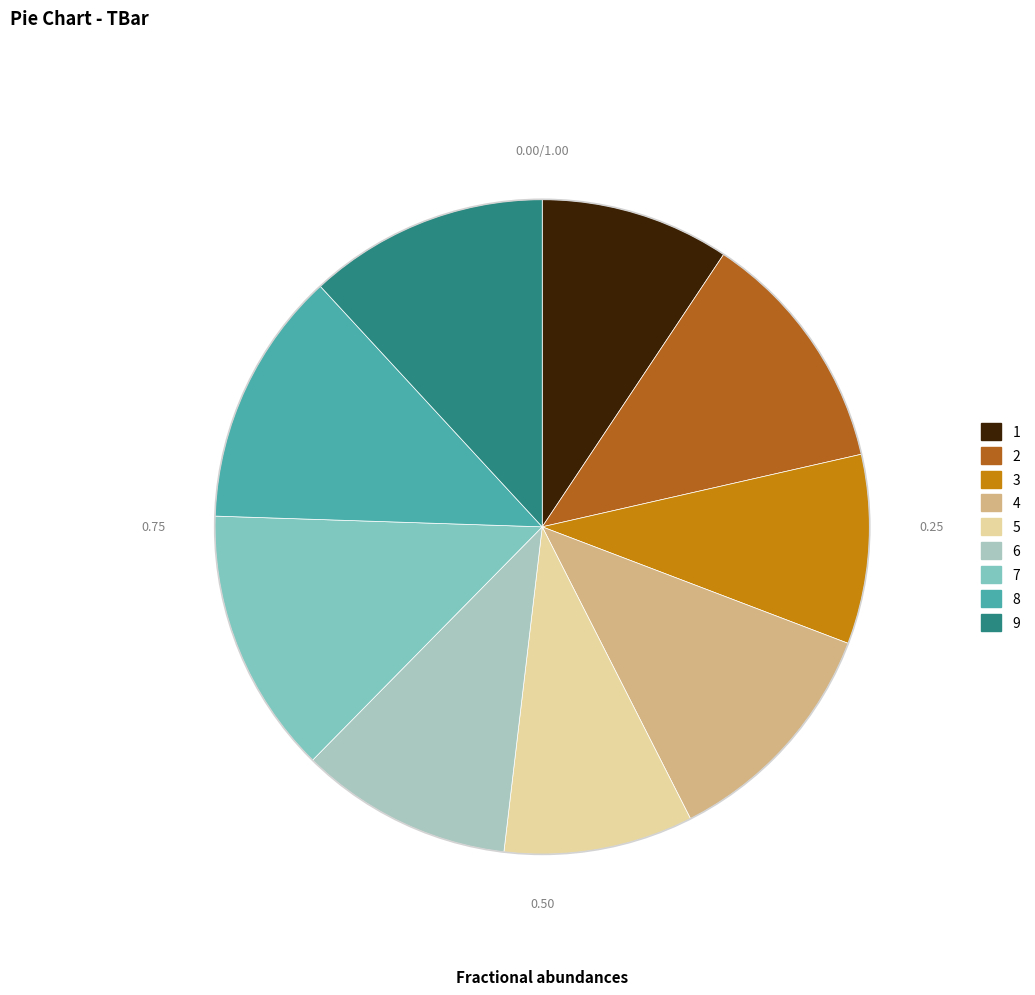

Is the sum of 5 and 2 greater than half?

No